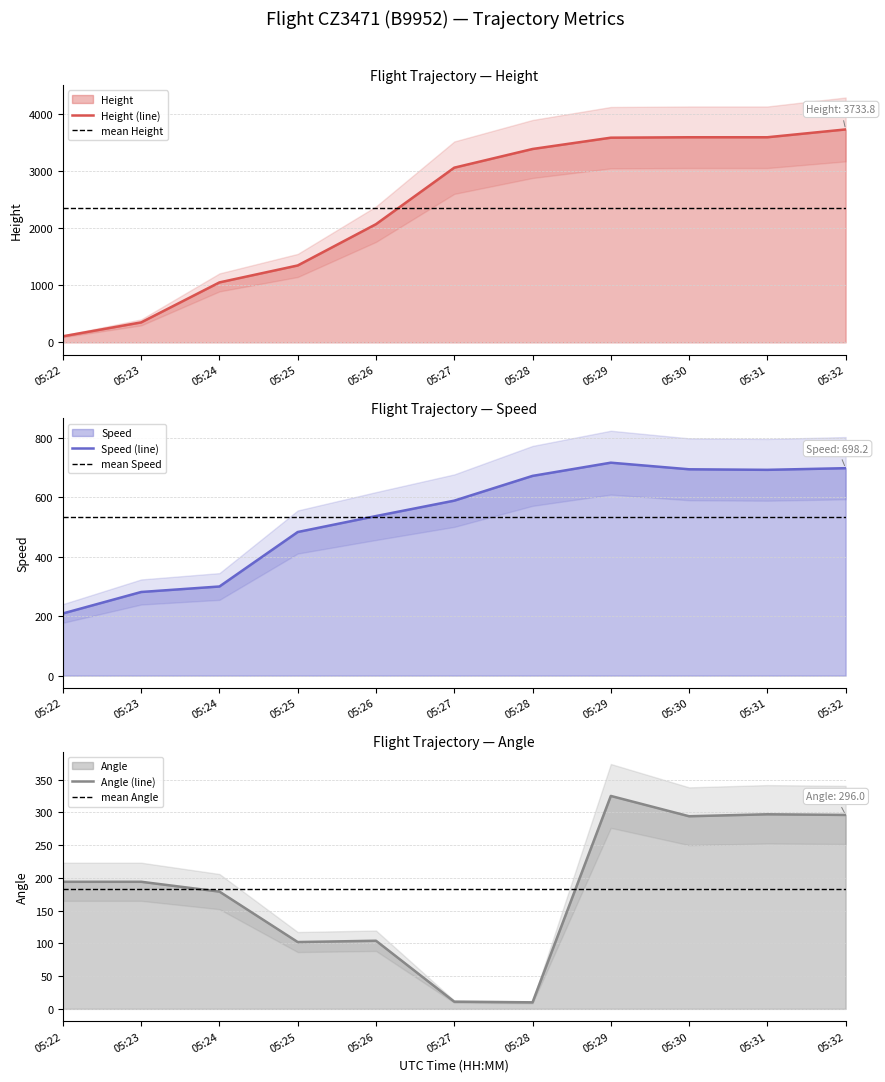

Is it true that Height equals 106.7 at 05:22?

True